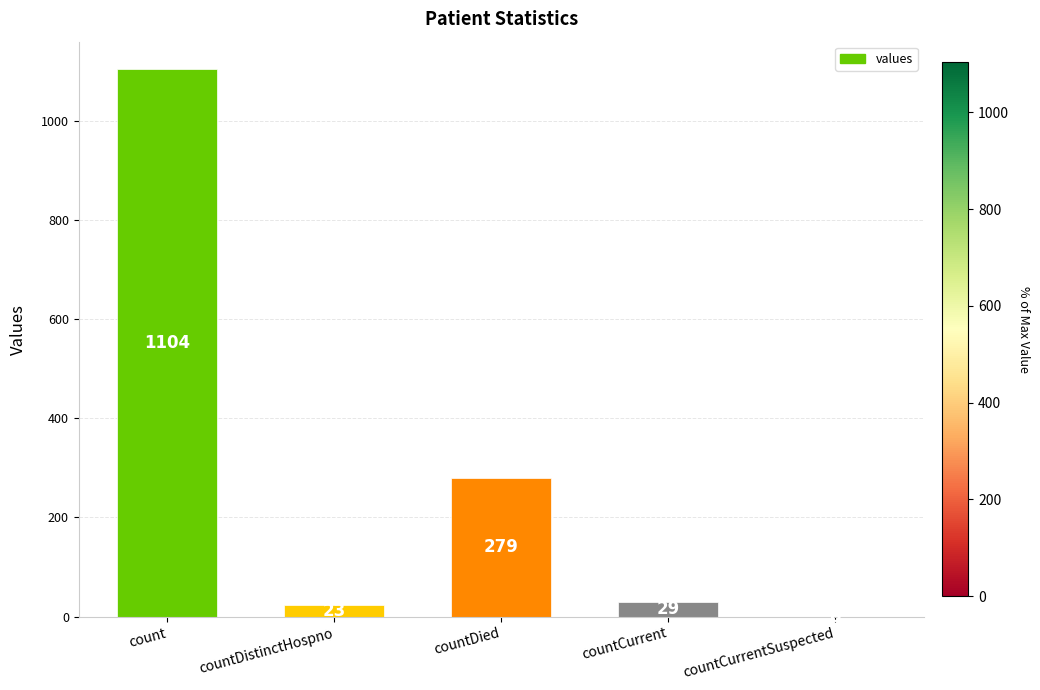

Count the number of data series in this chart.

1